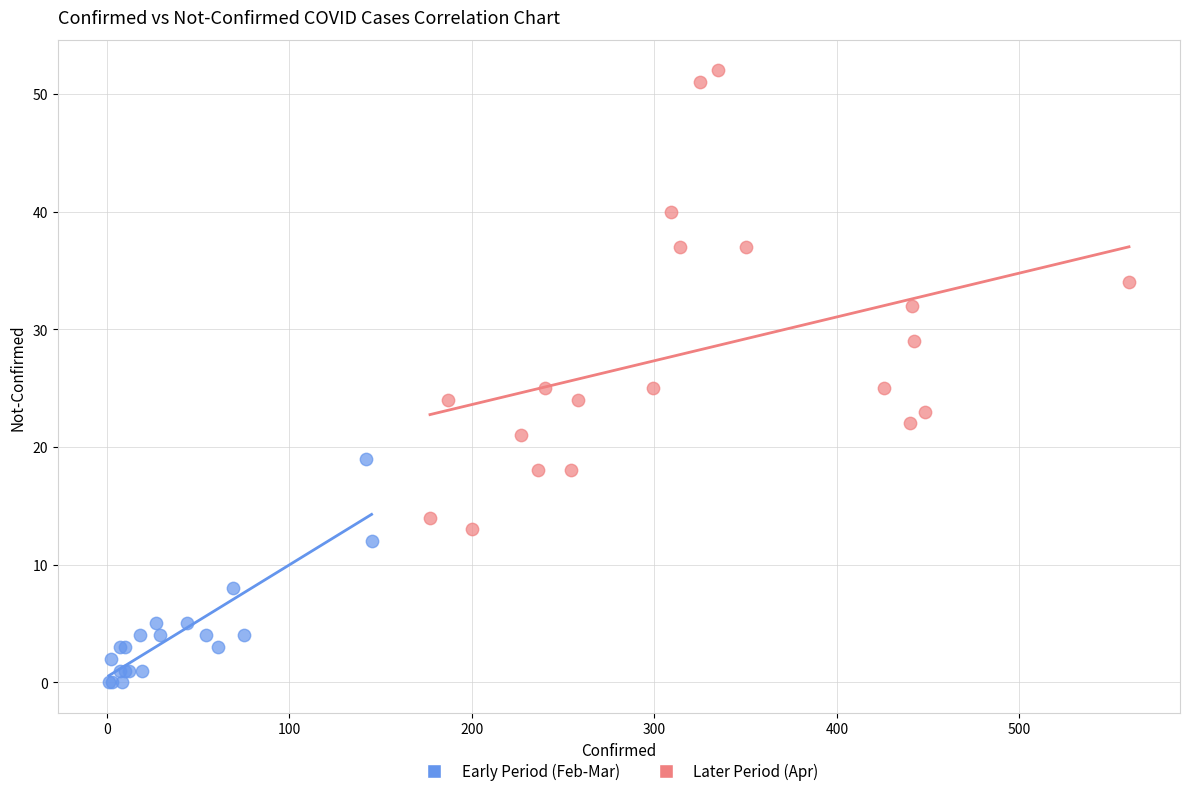

Which series reaches the maximum Y coordinate?

Later Period (Apr)